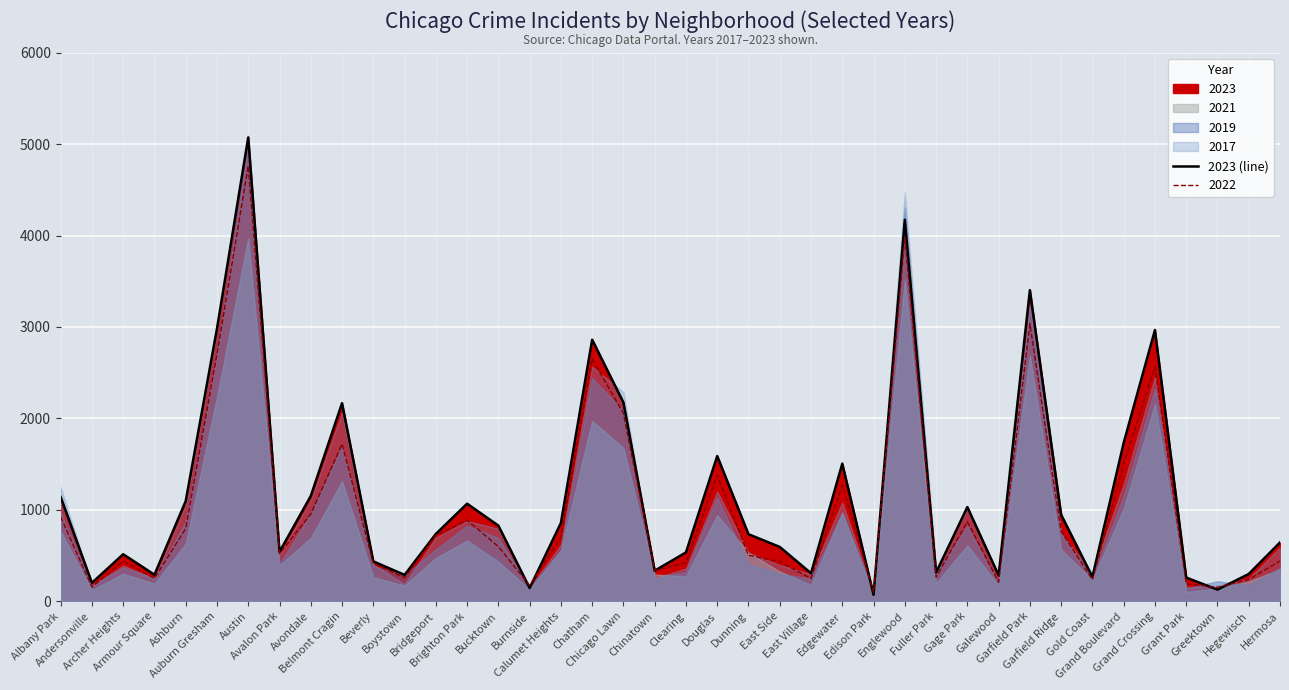

Reading left to right, extract all data points from this chart.

1142	202	515	291	1096	2981	5073	541	1152	2167	437	289	737	1068	828	145	857	2861	2174	335	535	1589	734	595	307	1506	71	4173	314	1031	284	3403	947	267	1733	2967	260	128	299	644